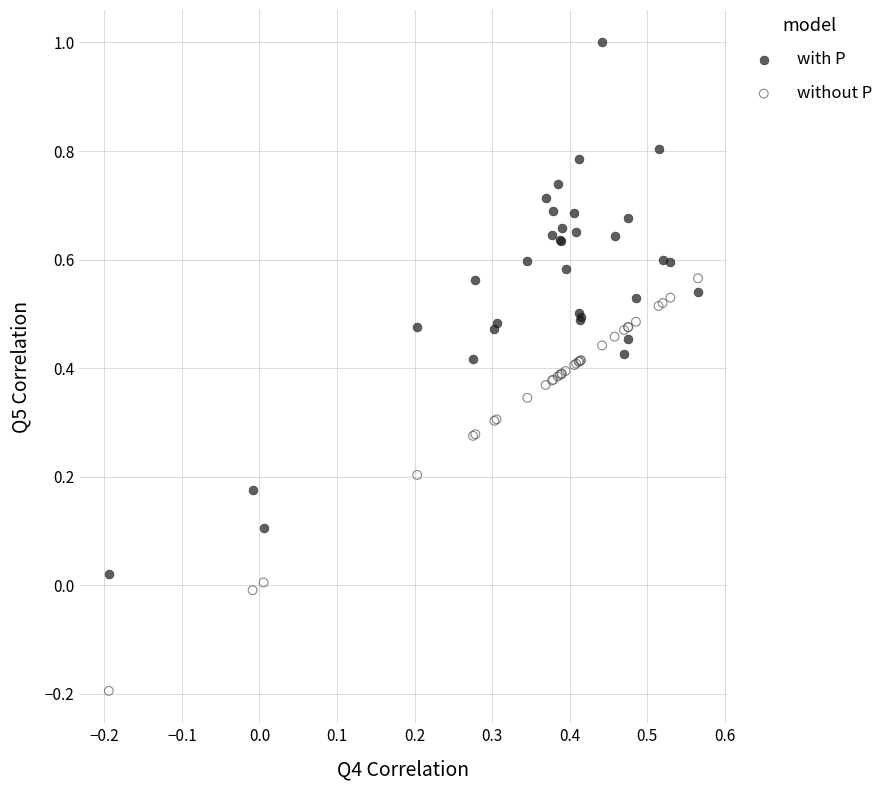

Which series has the largest Y range (max minus min)?

with P